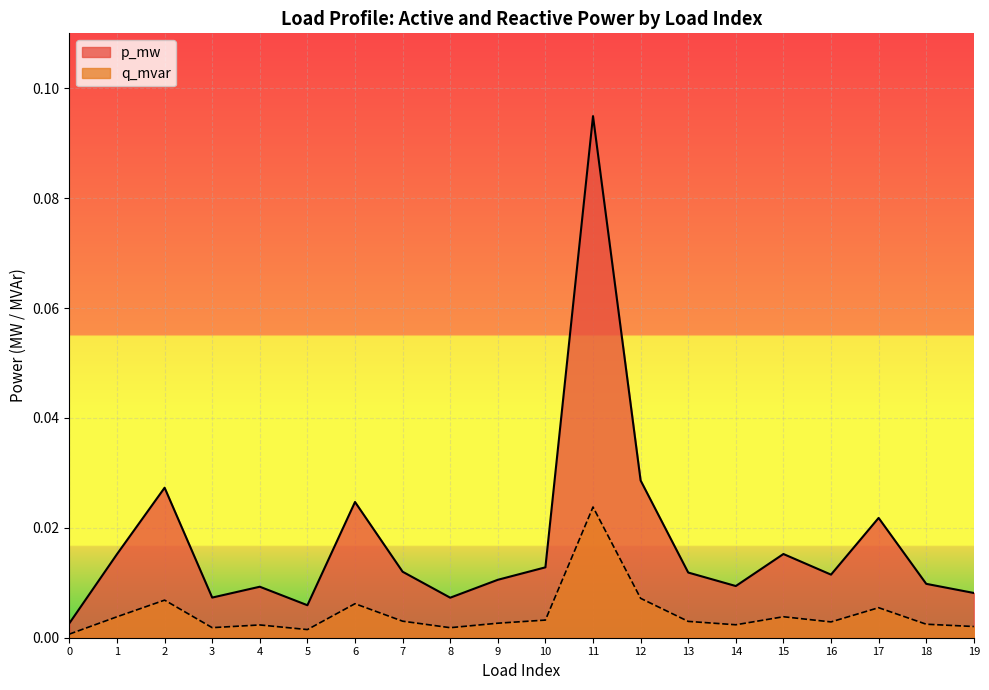

How many data points does each series have?

20